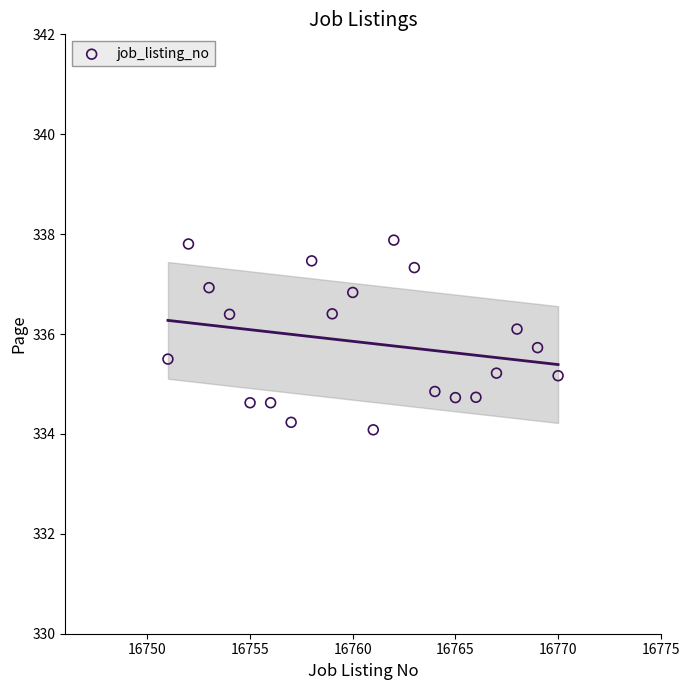

What is the range of X values (max minus min)?

19.0